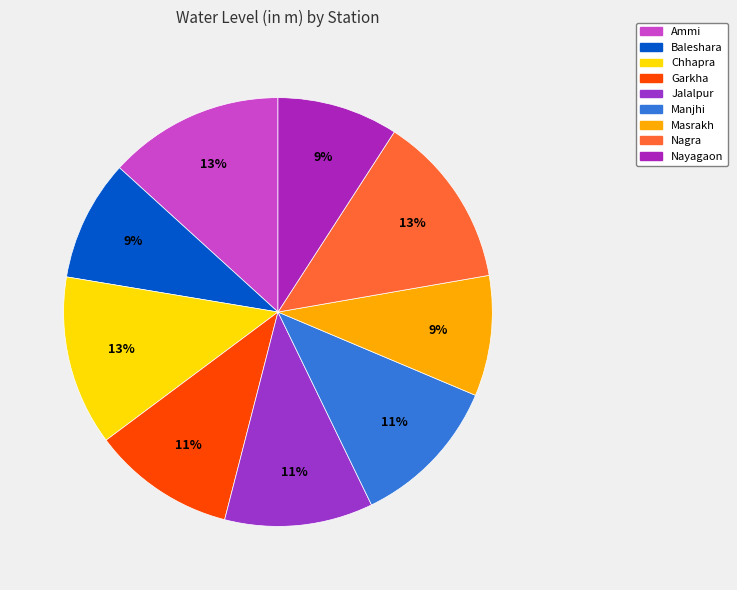

What is the change in value from Ammi to Jalalpur?

-0.5